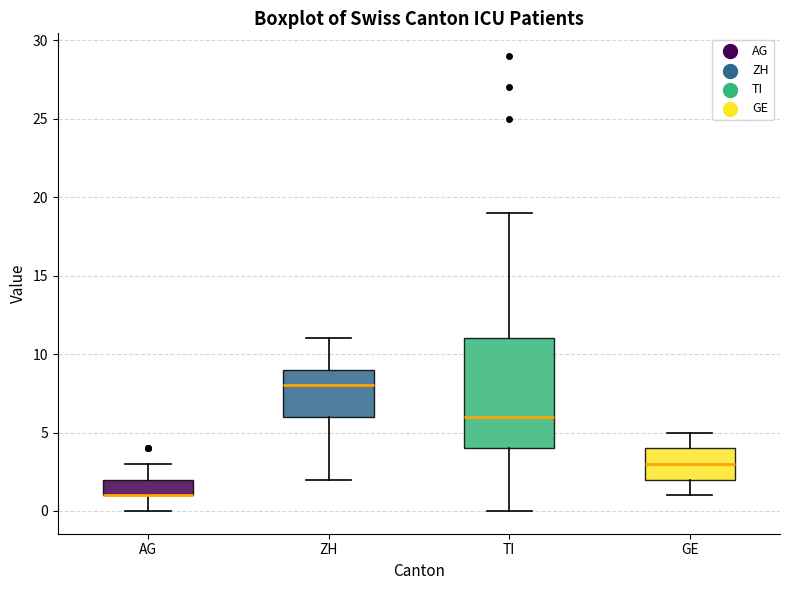

Where does the median line of the box for ZH sit on the y-axis? The values are not printed on the chart, so give them approximately, as read against the axis.

8